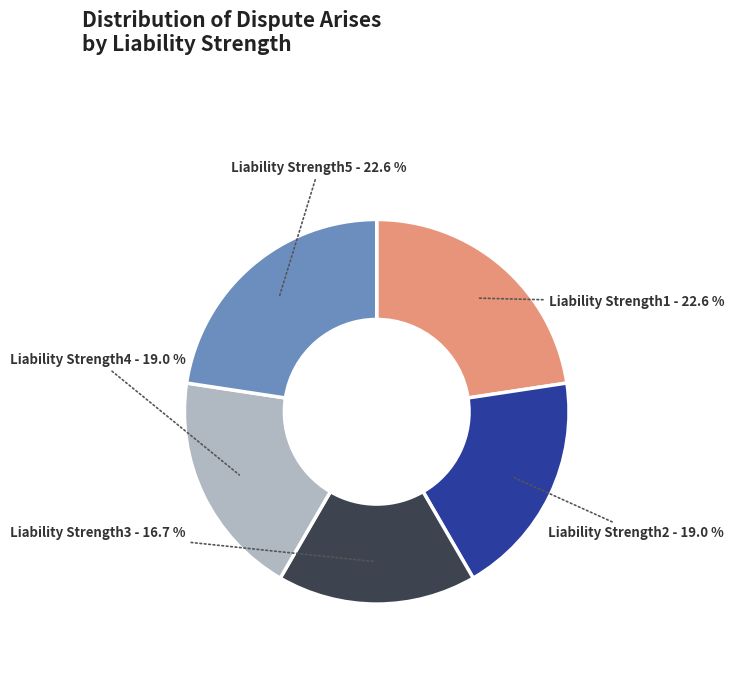

True or false: Liability Strength3 accounts for 17% of the total.

True